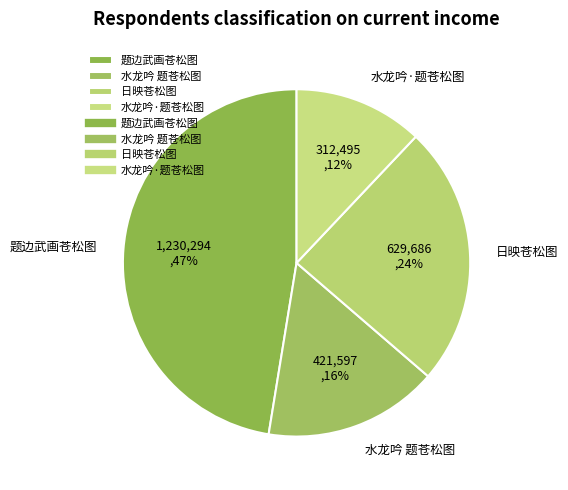

To the nearest percent, what is the difference between the largest and smallest slice percentages?

35%